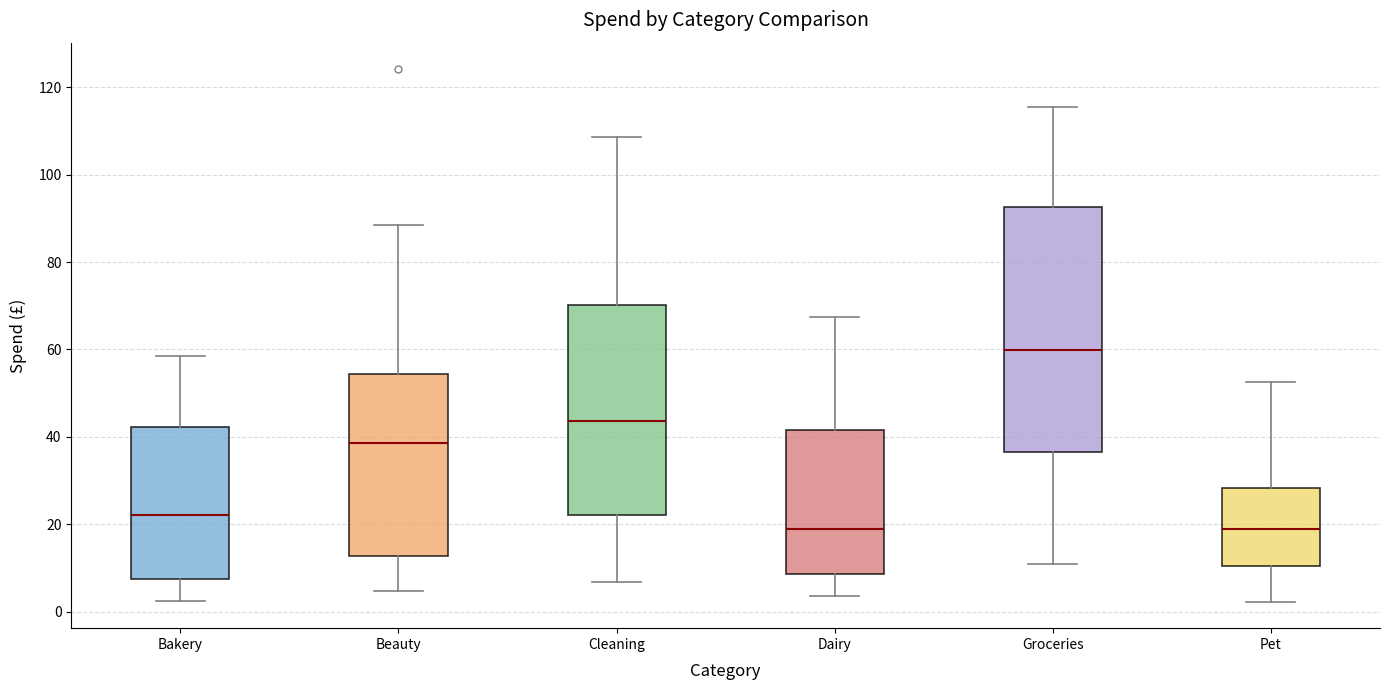

Reading left to right, read every box against the y-axis: the position of its median line, the range the box covers, and the ends of its whiskers. The values are not printed on the chart, so give them approximately, as read against the axis.

Bakery: median 22, box 8 to 42, whiskers 2 to 58
Beauty: median 38, box 12 to 54, whiskers 4 to 88
Cleaning: median 44, box 22 to 70, whiskers 6 to 108
Dairy: median 18, box 8 to 42, whiskers 4 to 68
Groceries: median 60, box 36 to 92, whiskers 10 to 116
Pet: median 18, box 10 to 28, whiskers 2 to 52